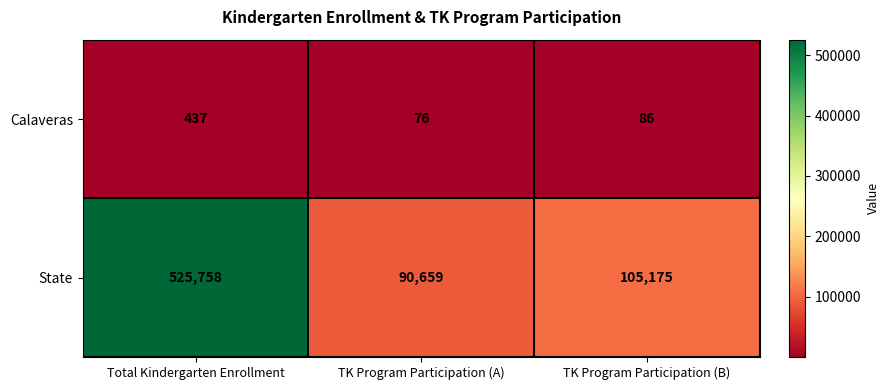

At which label does Calaveras first exceed 86?

Total Kindergarten Enrollment